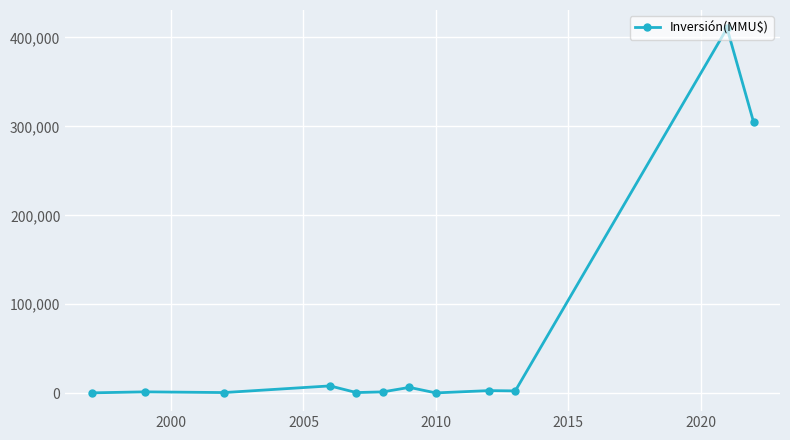

What is the sum of all values?

740613